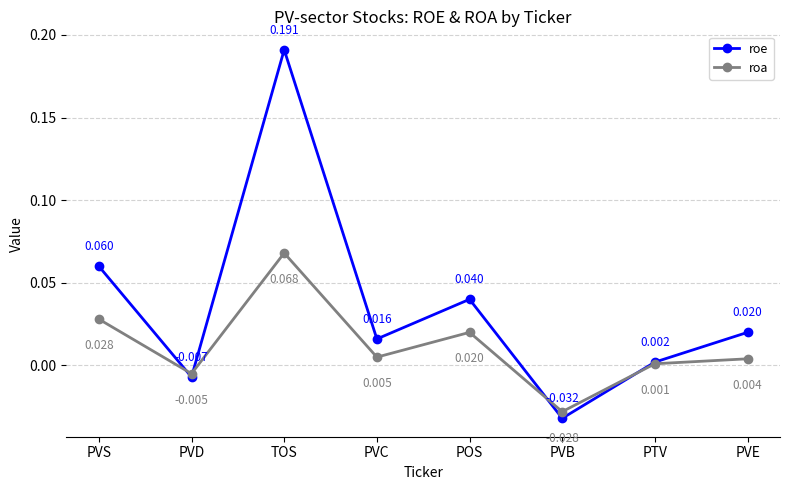

Which series has the largest total across all categories?

roe